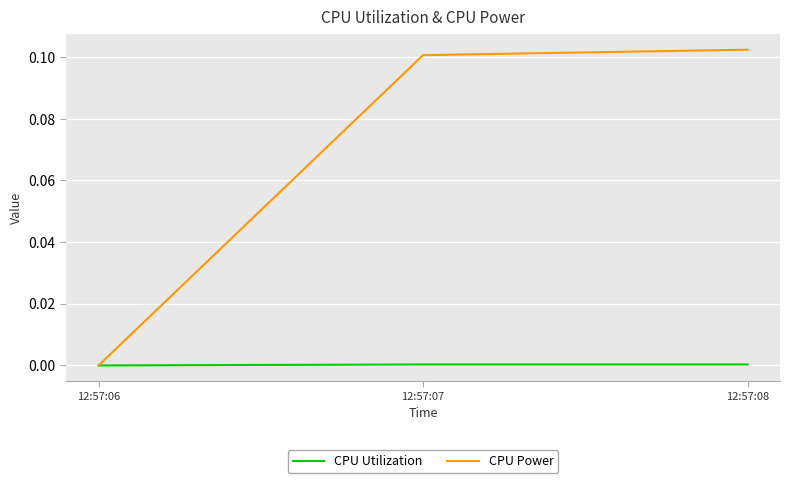

True or false: CPU Power has a value of 0.1 at 12:57:07.

True